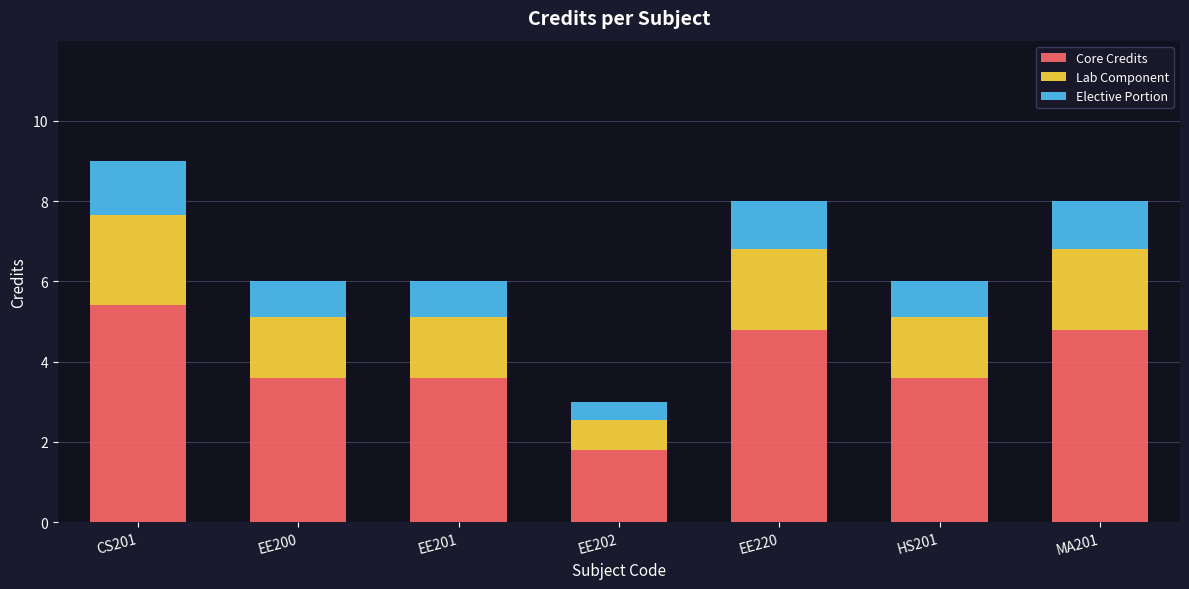

Where does the Core Credits series first go above 3?

CS201